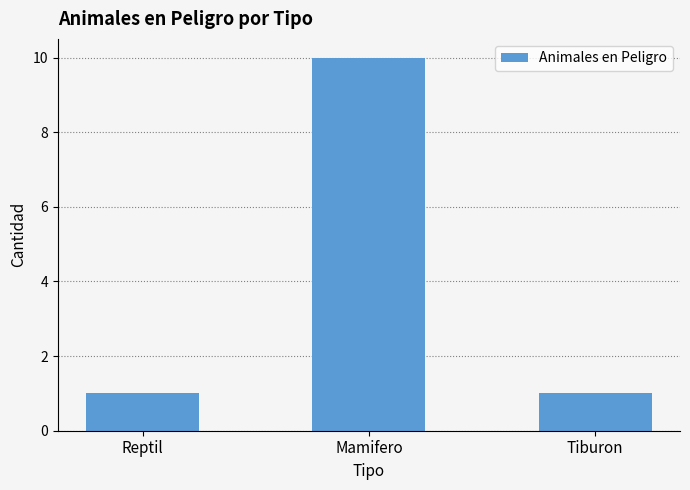

Approximately how many times larger is the value at Reptil compared to Tiburon?

1.0